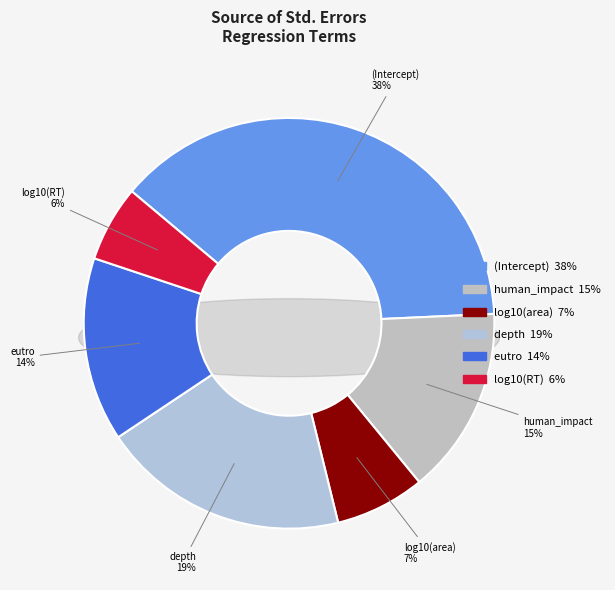

To the nearest percent, what is the average slice percentage?

17%